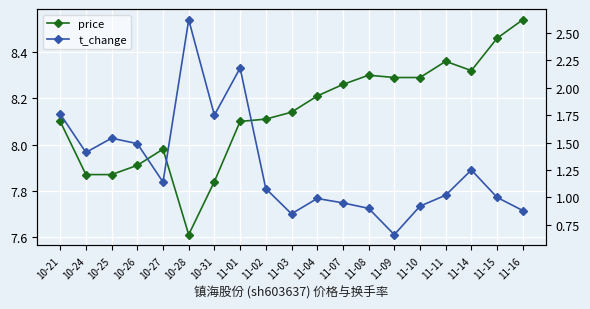

Where is the first local minimum for price?

10-28